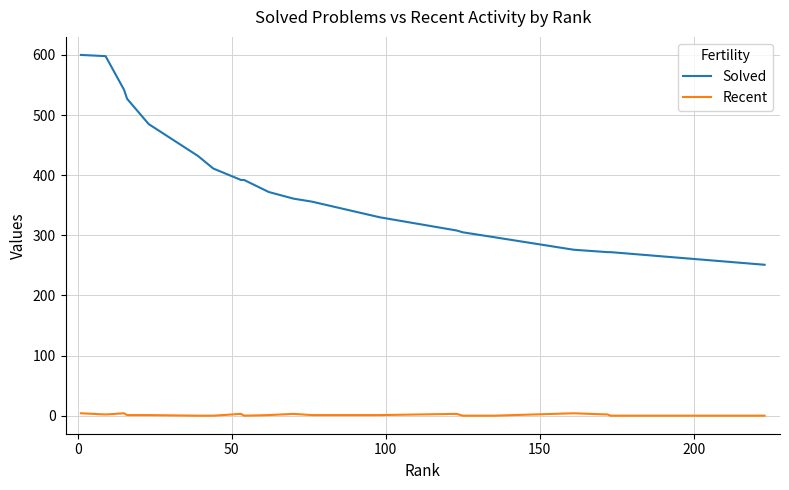

What is the sum of all Recent values?

30